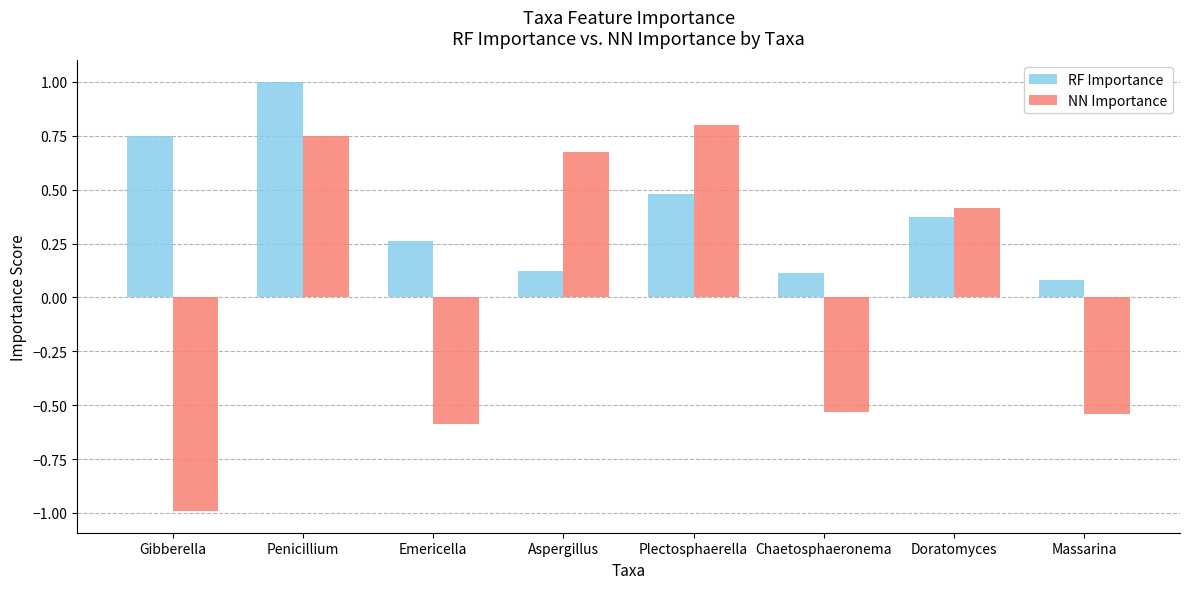

Is the value of RF Importance at Massarina greater than the value of NN Importance at Plectosphaerella?

No